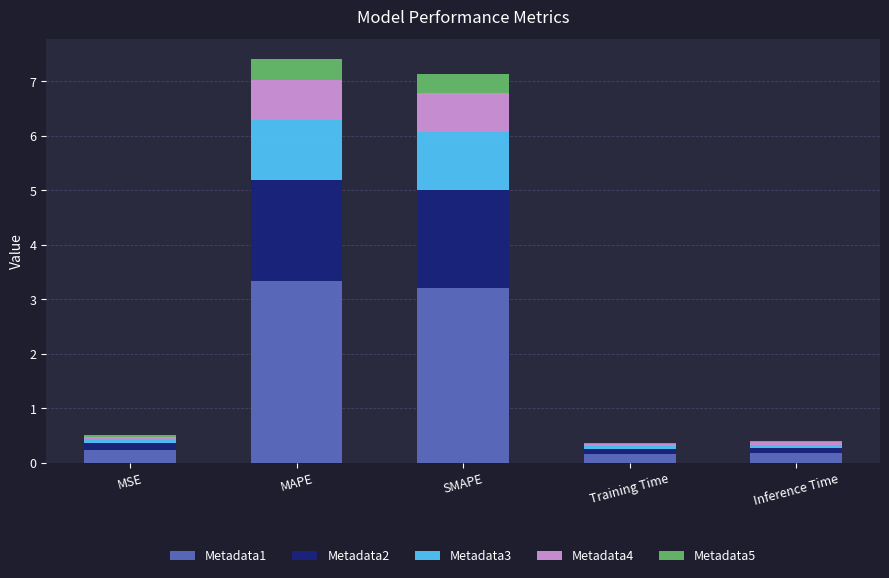

How many categories are shown in the chart?

5